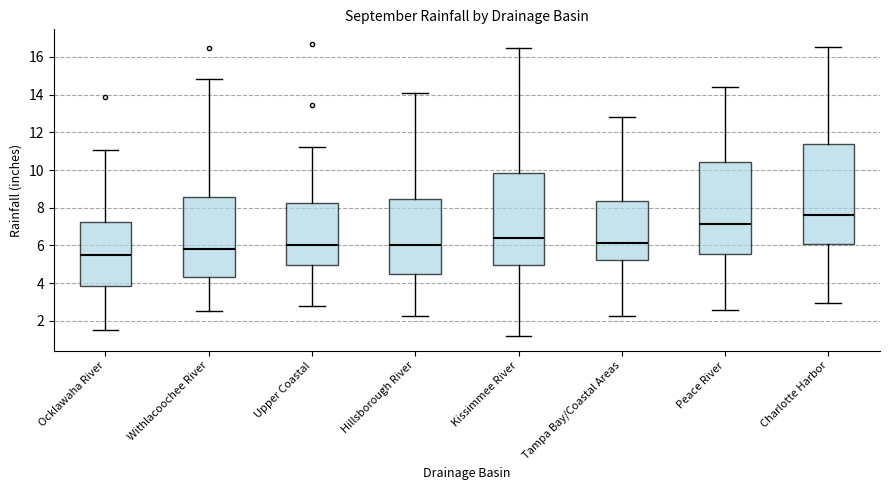

Reading left to right, transcribe this box plot: for each box, give where its median line is, the range the box spans, and where its two whiskers end, as read against the y-axis. The values are not printed on the chart, so give them approximately, as read against the axis.

Ocklawaha River: median 5.6, box 3.8 to 7.2, whiskers 1.6 to 11.0
Withlacoochee River: median 5.8, box 4.4 to 8.6, whiskers 2.6 to 14.8
Upper Coastal: median 6.0, box 5.0 to 8.2, whiskers 2.8 to 11.2
Hillsborough River: median 6.0, box 4.4 to 8.4, whiskers 2.2 to 14.0
Kissimmee River: median 6.4, box 5.0 to 9.8, whiskers 1.2 to 16.6
Tampa Bay/Coastal Areas: median 6.2, box 5.2 to 8.4, whiskers 2.2 to 12.8
Peace River: median 7.2, box 5.6 to 10.4, whiskers 2.6 to 14.4
Charlotte Harbor: median 7.6, box 6.0 to 11.4, whiskers 3.0 to 16.6